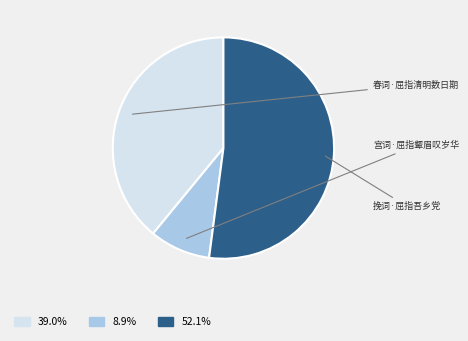

Count the number of slices in the pie.

3